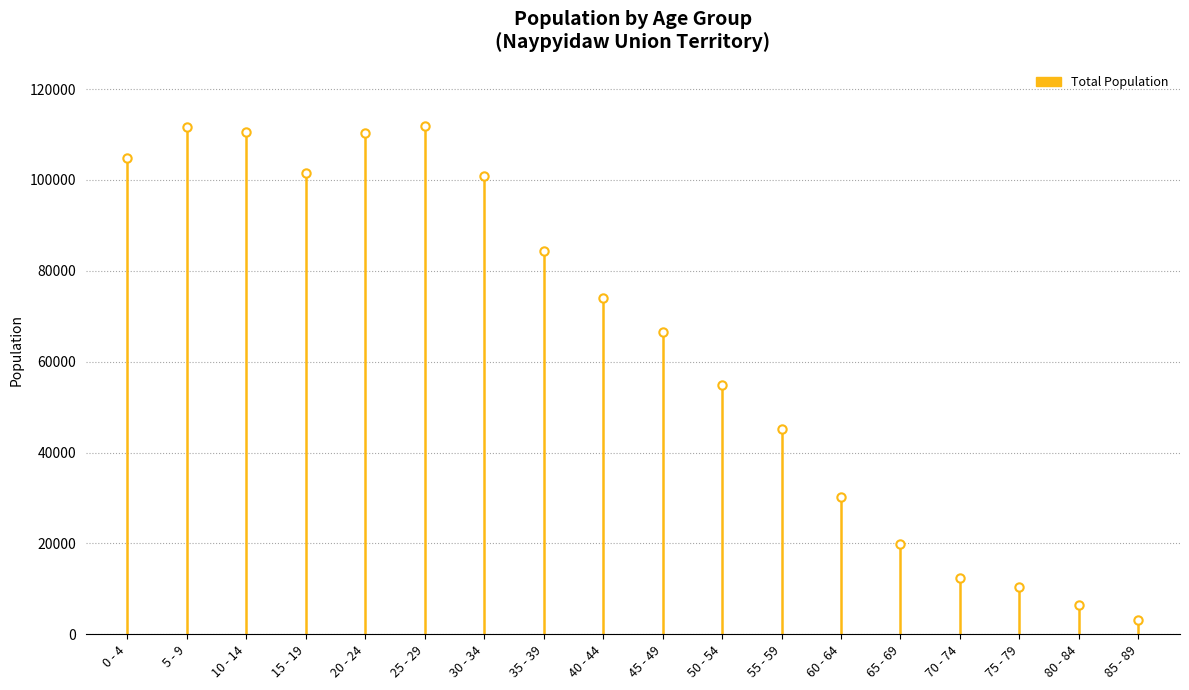

How many distinct data groups are displayed?

1